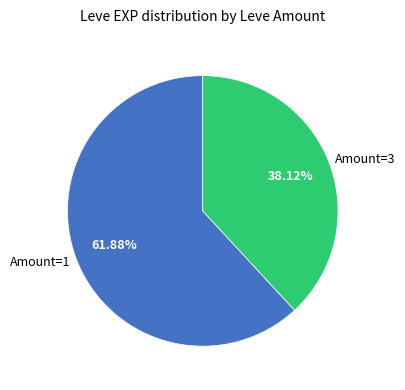

Which category accounts for the majority?

Amount=1